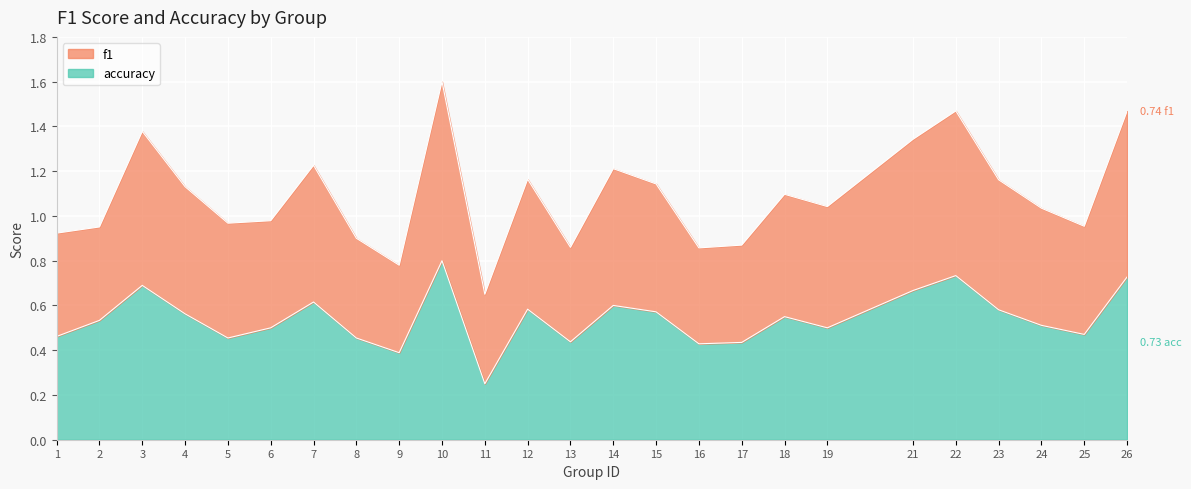

List the series in order of their peak value, highest first.

f1, accuracy